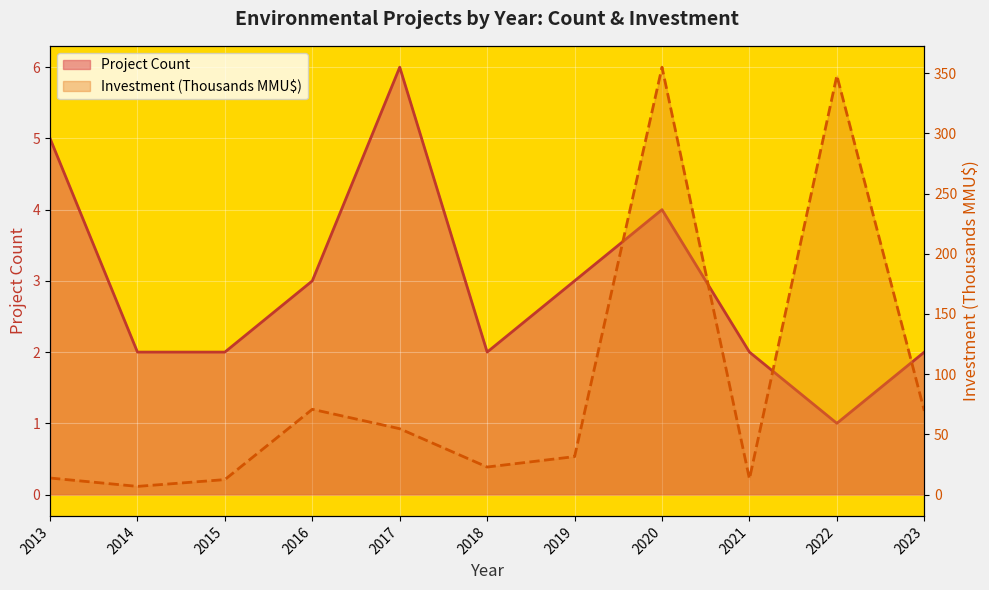

List the series in order of their overall mean, highest first.

Investment Line, Project Count Line